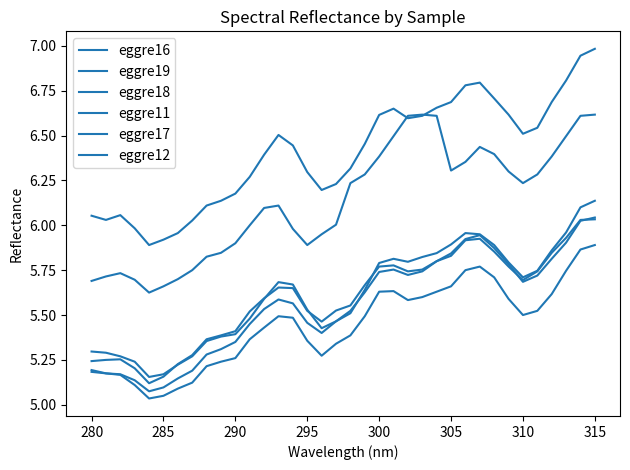

Does the chart display data point markers on the line(s)?

No